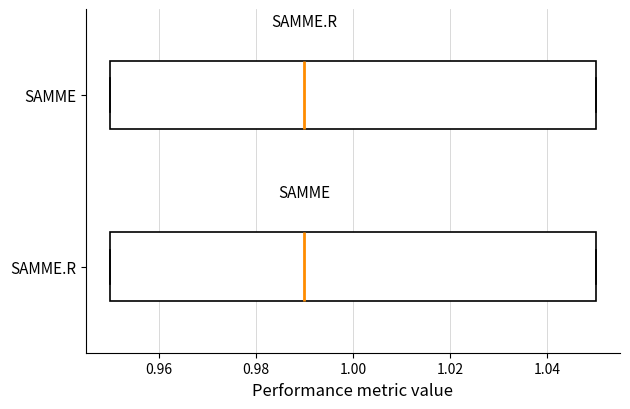

Where does the median line of the box for SAMME.R sit on the x-axis? The values are not printed on the chart, so give them approximately, as read against the axis.

0.99